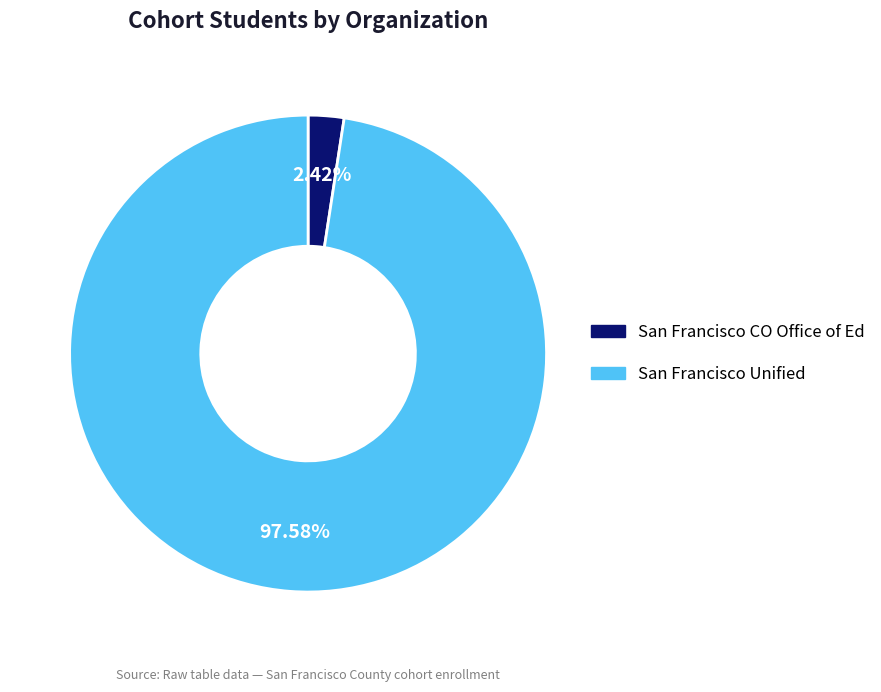

Is there a majority slice in this chart?

Yes